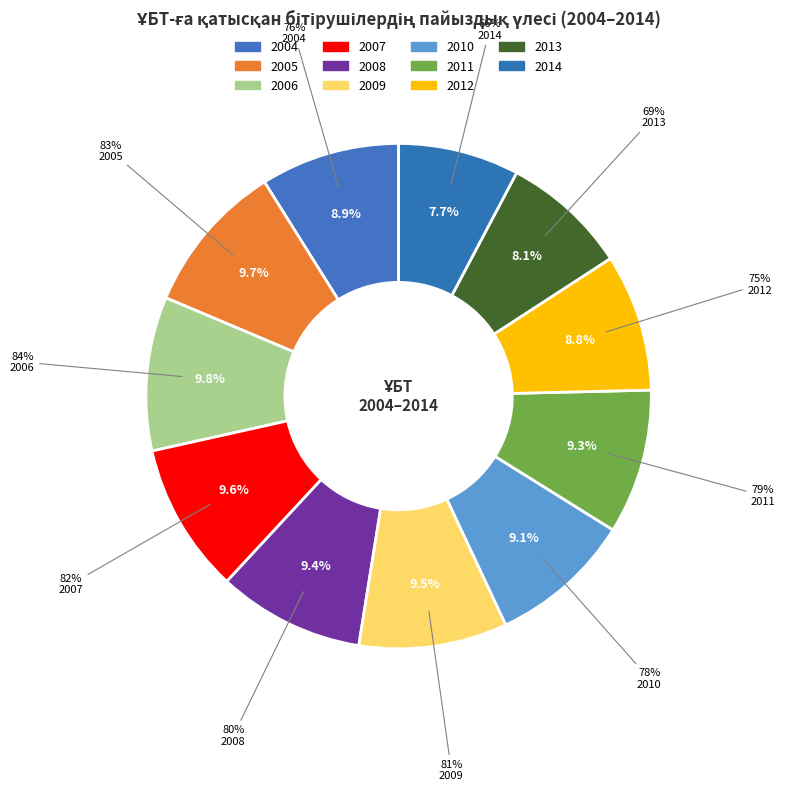

How many segments does this pie chart have?

11